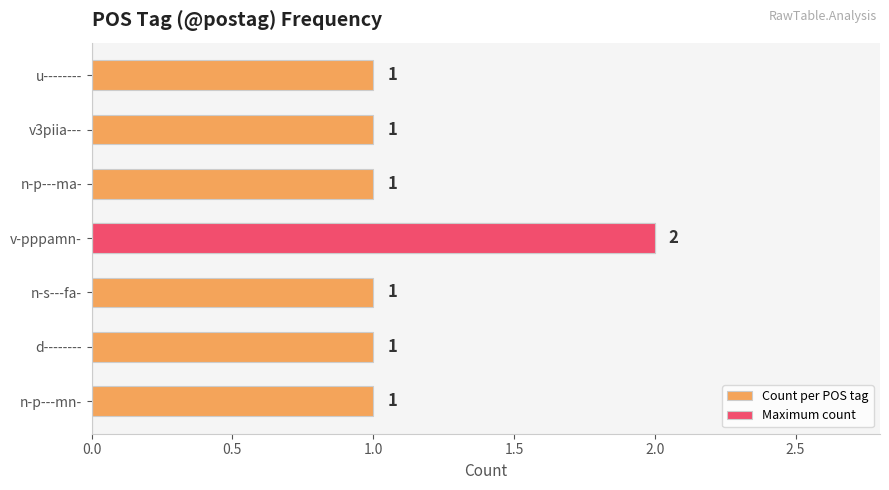

What is the maximum value shown in the chart?

2